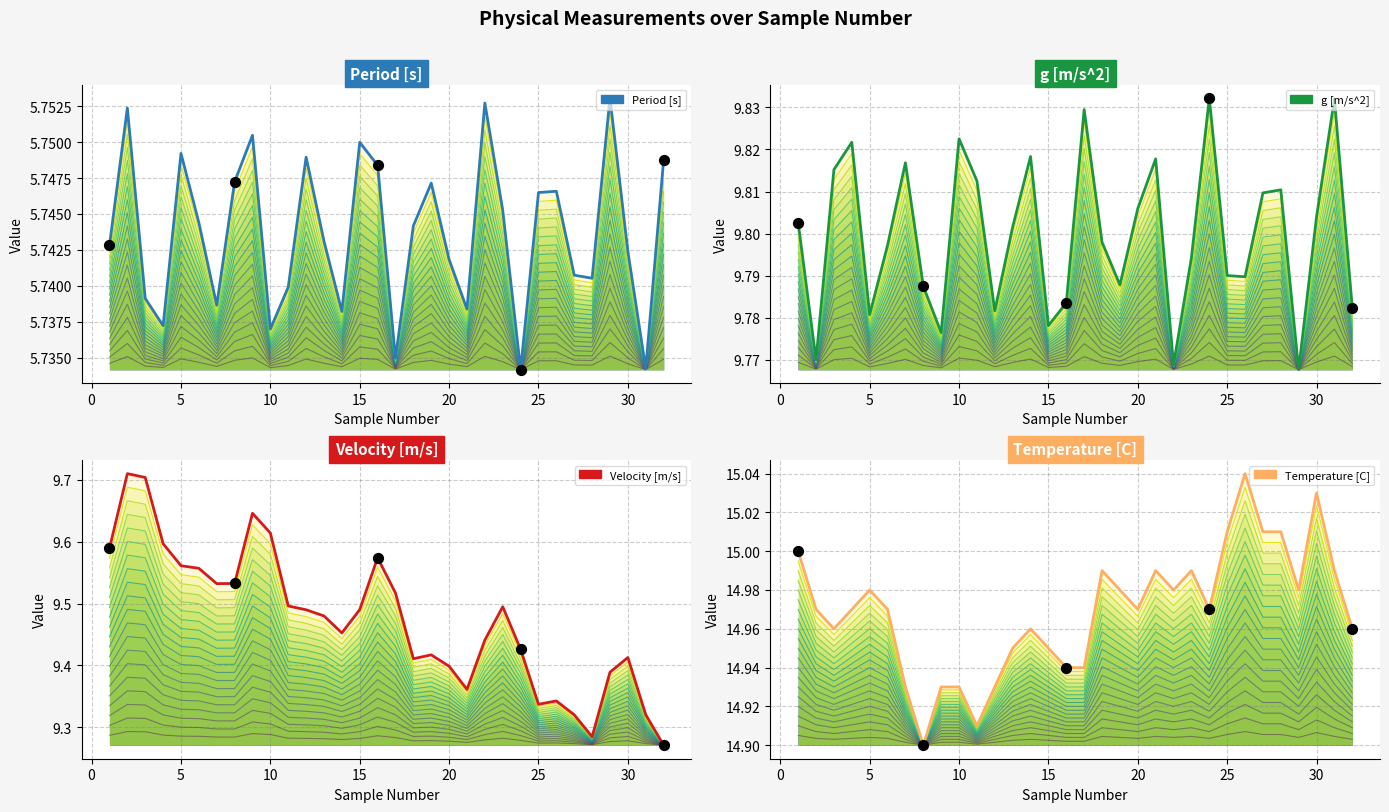

At which category is the sum across all series the highest?

3